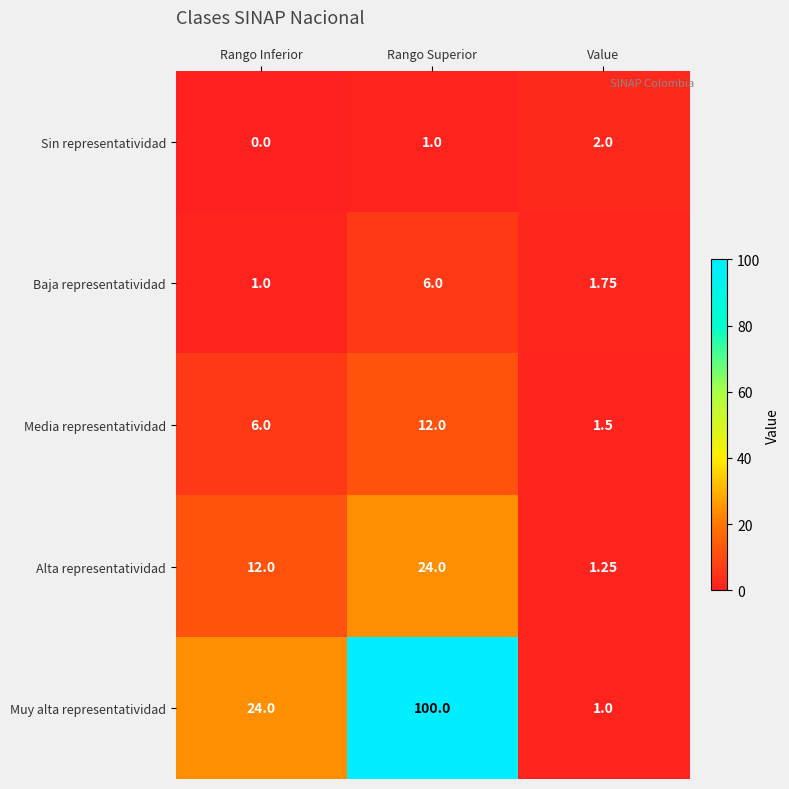

Which category has the highest value in the Media representatividad series?

Rango Superior